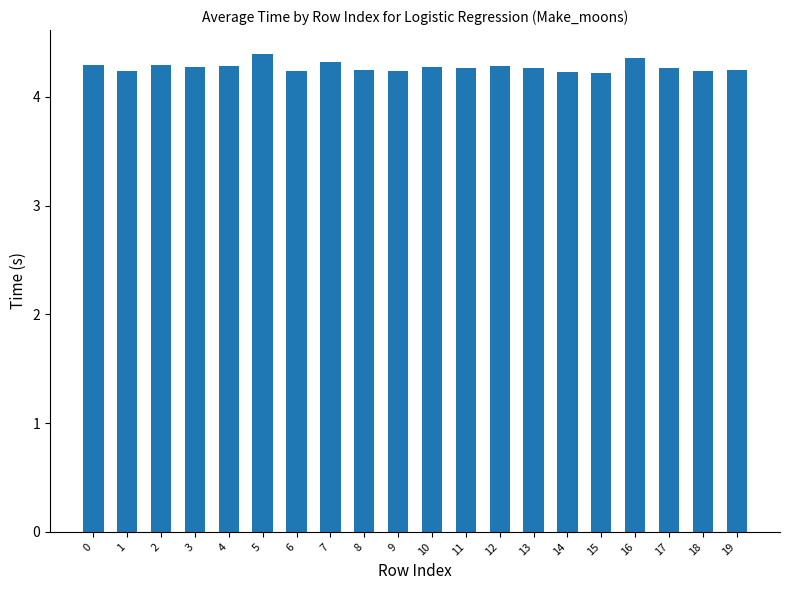

Is it true that the value at 8 is 4.2?

True